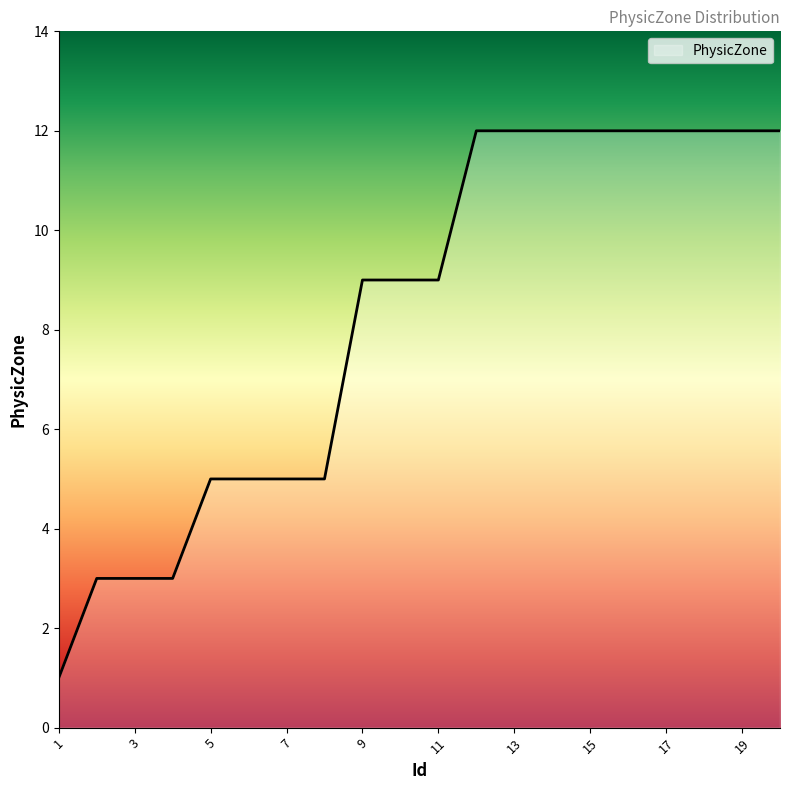

Reading right to left, extract all data points from this chart.

12	12	12	12	12	12	12	12	12	9	9	9	5	5	5	5	3	3	3	1